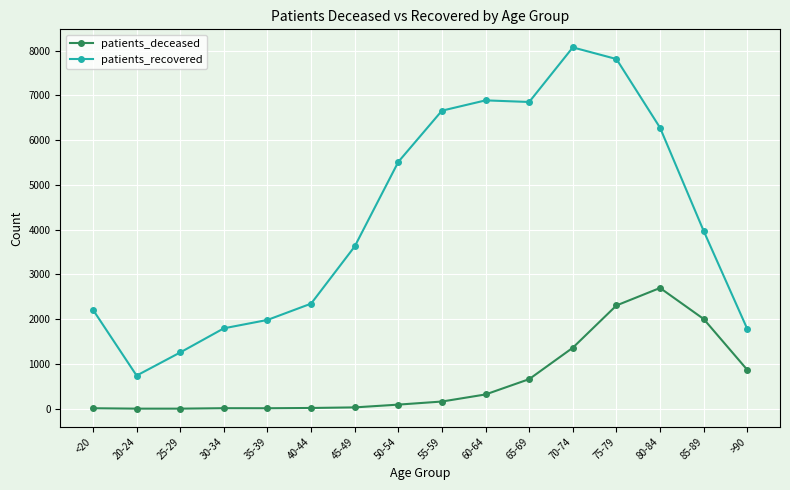

List the series in order of their overall mean, highest first.

patients_recovered, patients_deceased